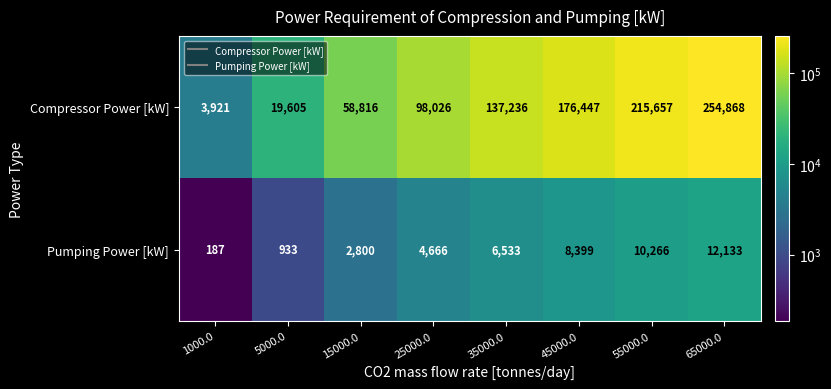

What is the greatest value displayed?

254868